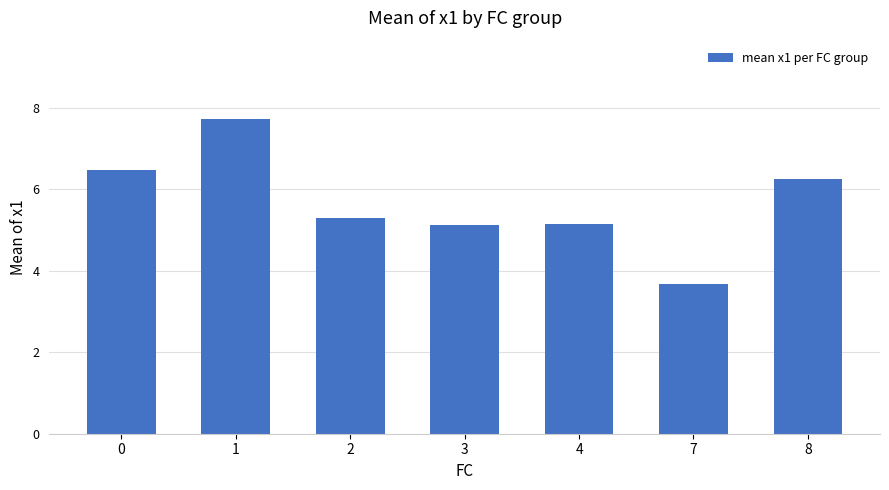

What is the value of the 5th bar from the left?

5.1